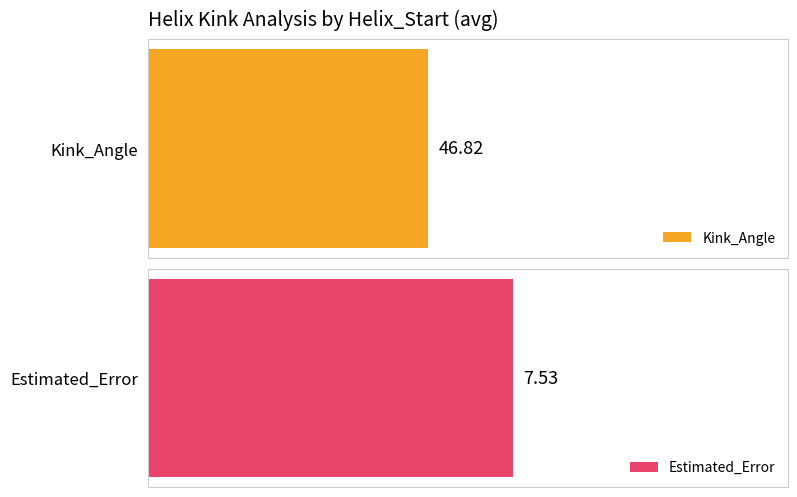

The value of Kink_Angle at 77 is 139.3. True or false?

False